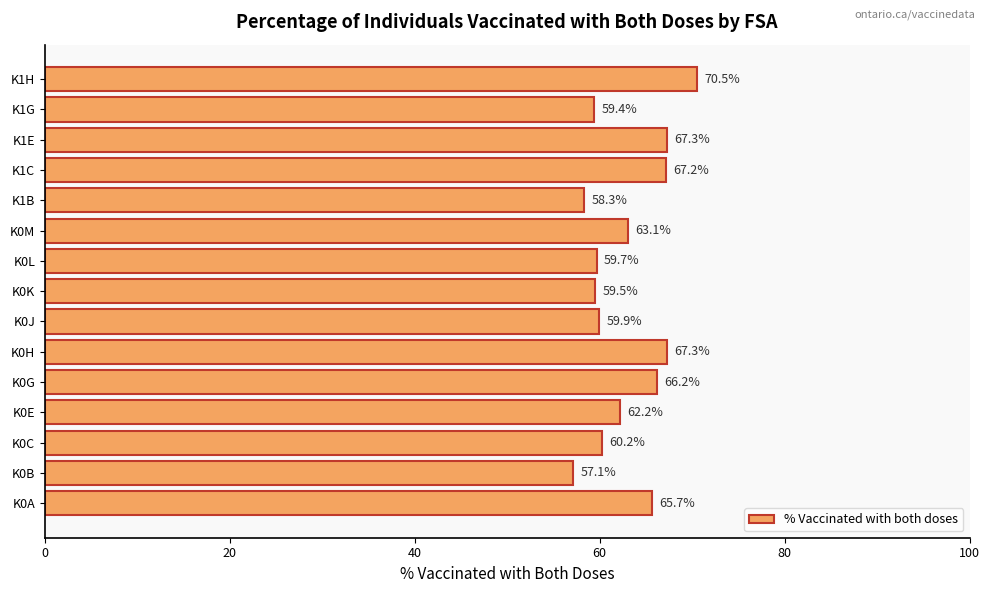

What is the difference between the maximum and minimum values?

13.4